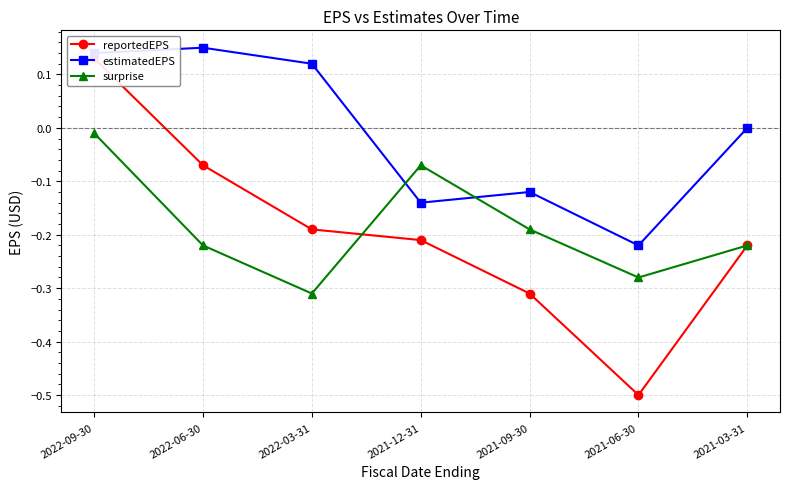

At 2021-06-30, list the series in order from largest to smallest.

estimatedEPS, surprise, reportedEPS